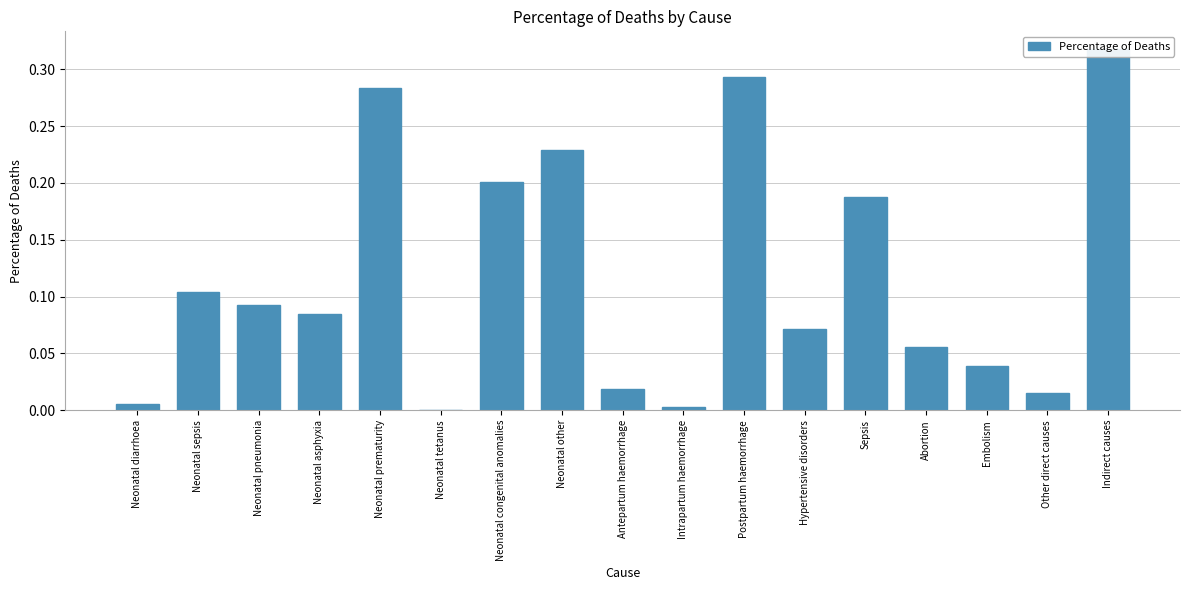

What is the label of the 6th bar from the left?

Neonatal tetanus